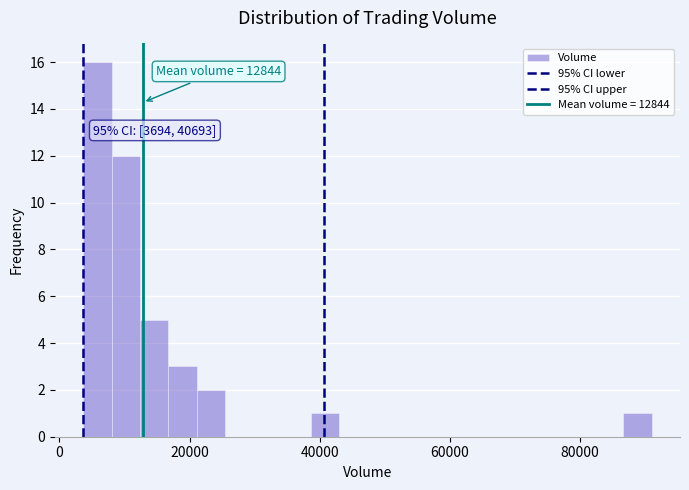

Read against the x-axis, roughly where is the centre of the tallest bar?

6000